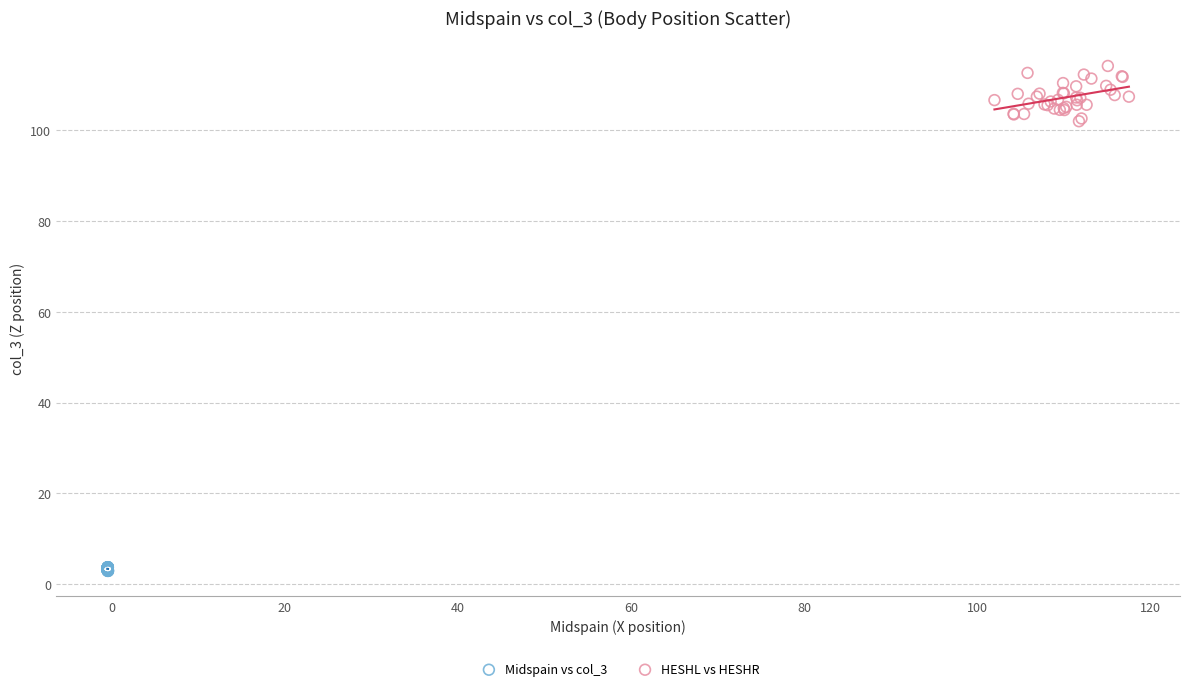

What are all the series names shown in the legend?

Midspain vs col_3, HESHL vs HESHR